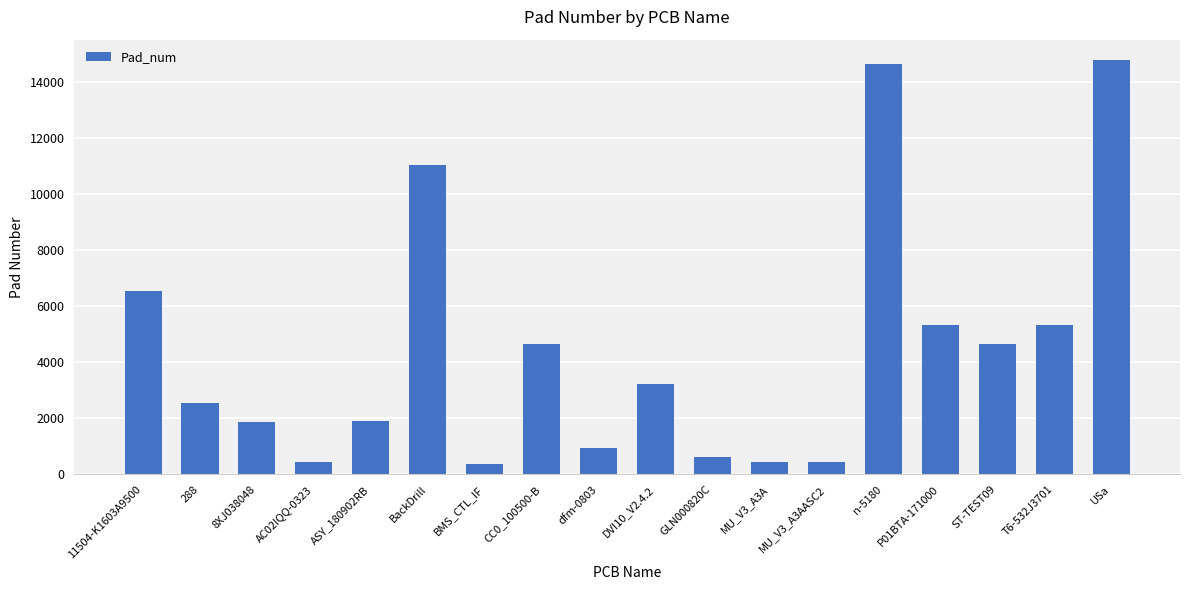

Which has a higher value, dfm-0803 or ASY_180902RB?

ASY_180902RB